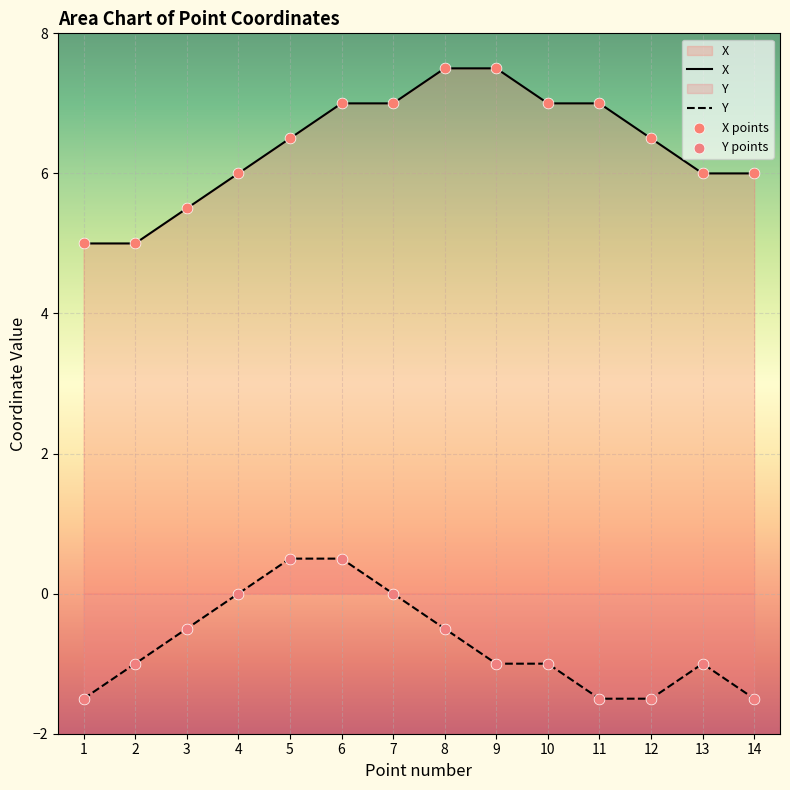

Which series has the largest Y range (max minus min)?

X